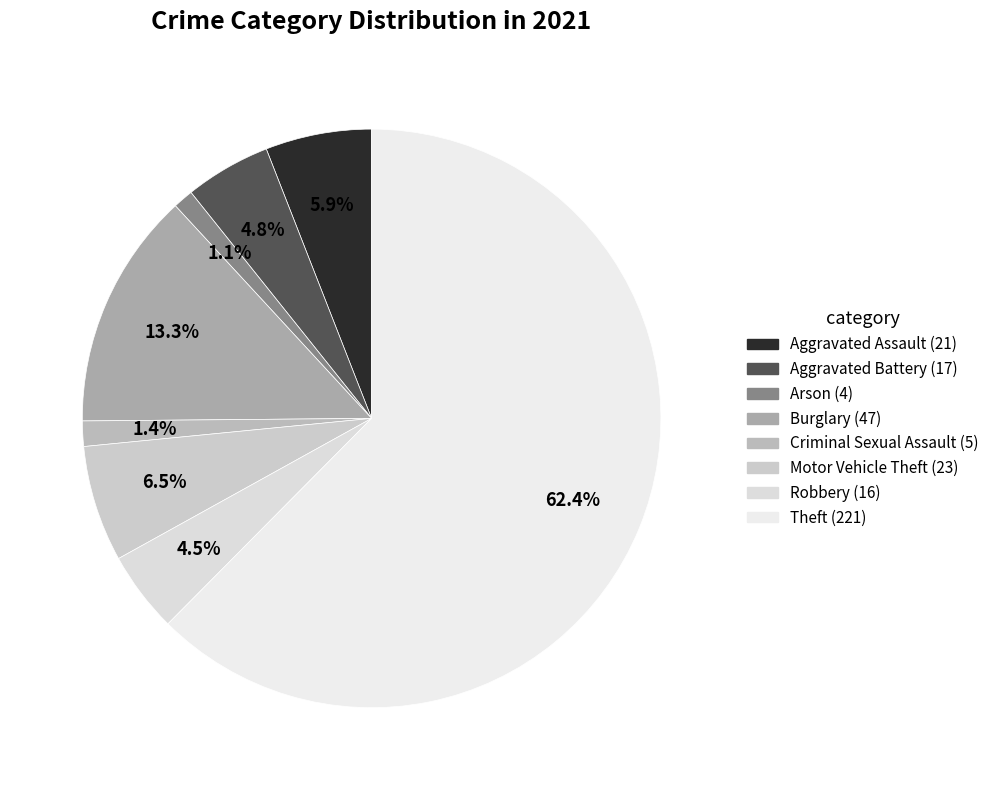

True or false: Aggravated Battery accounts for 5% of the total.

True